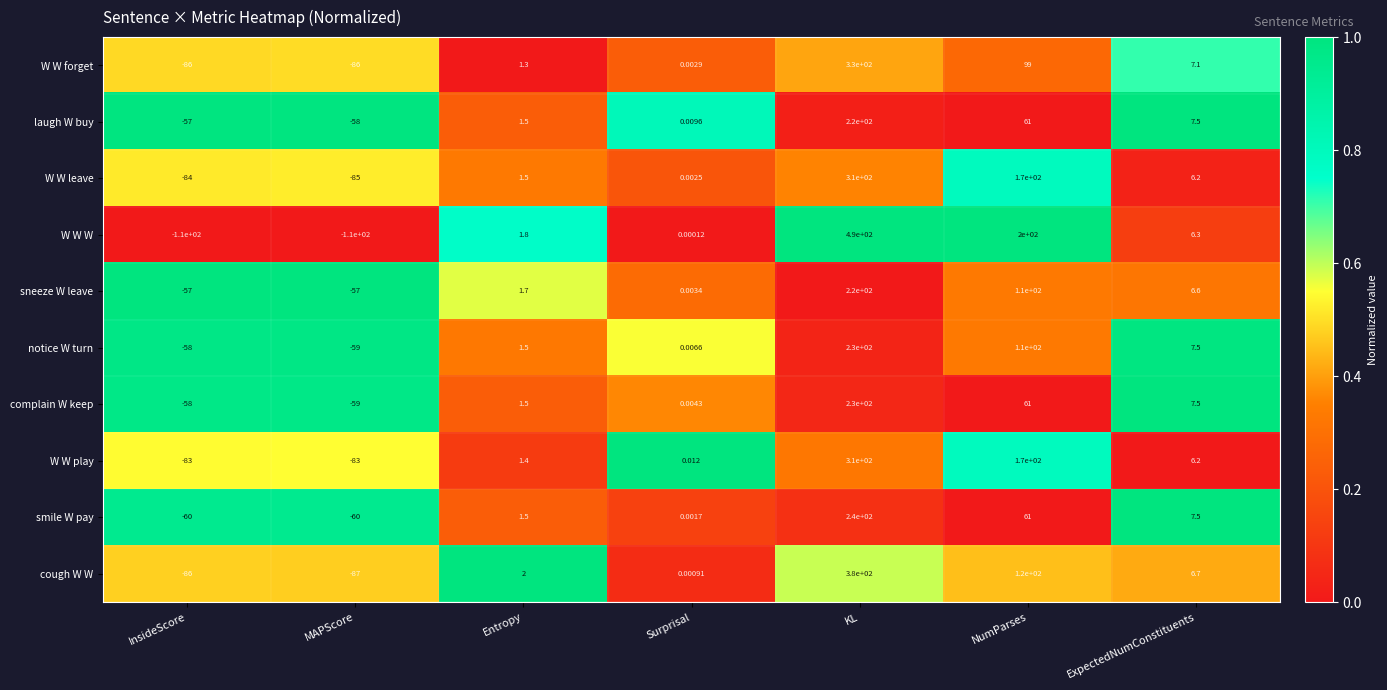

Rank the series at Surprisal from highest to lowest value.

W W play, laugh W buy, notice W turn, complain W keep, sneeze W leave, W W forget, W W leave, smile W pay, cough W W, W W W